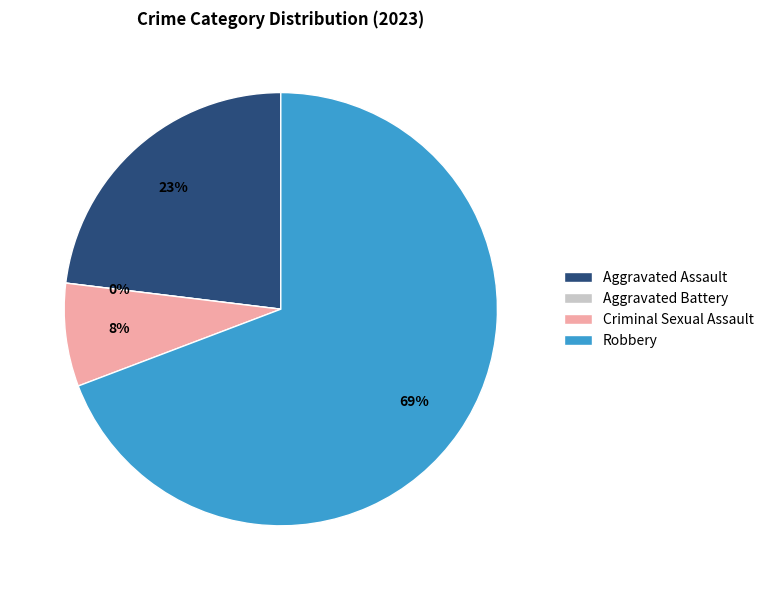

What is the total percentage of Aggravated Assault and Criminal Sexual Assault?

30.8%